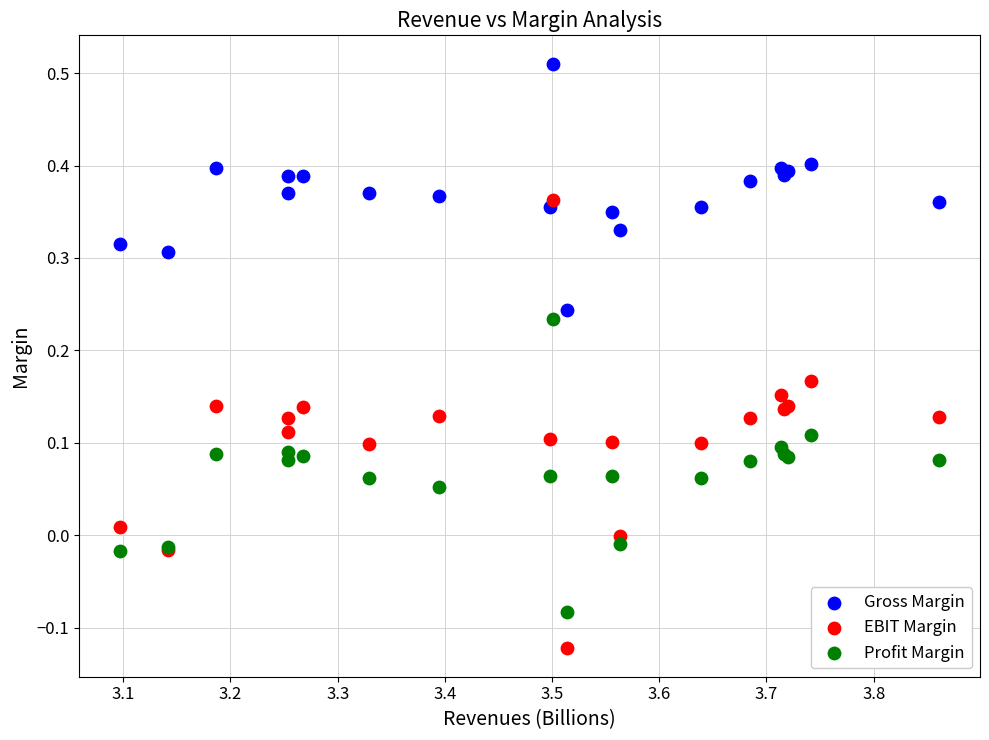

What are all the series names shown in the legend?

Gross Margin, EBIT Margin, Profit Margin